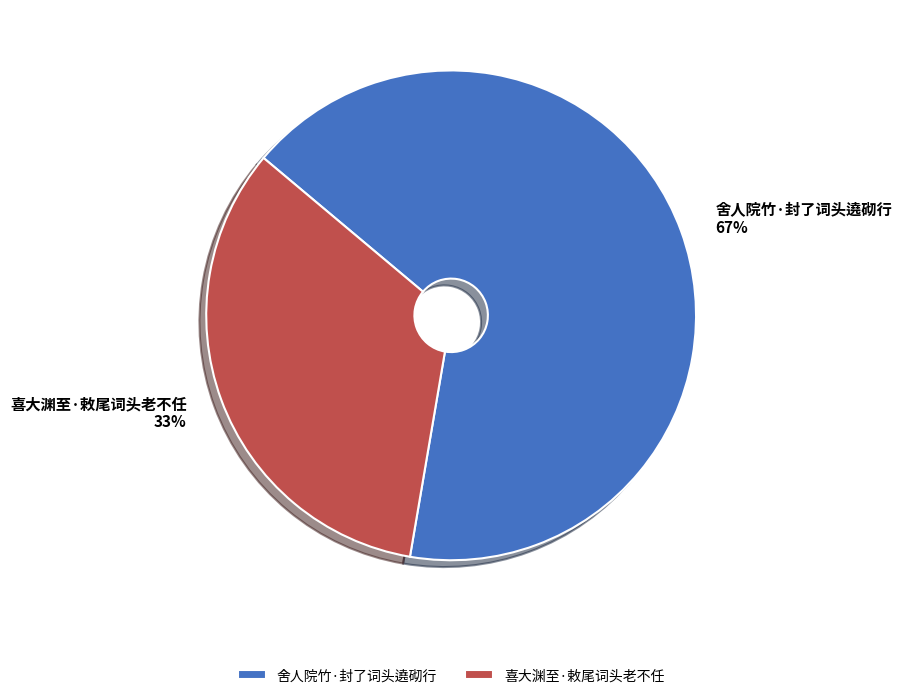

Combined, do 喜大渊至·敕尾词头老不任 and 舍人院竹·封了词头遶砌行 account for over 50%?

Yes